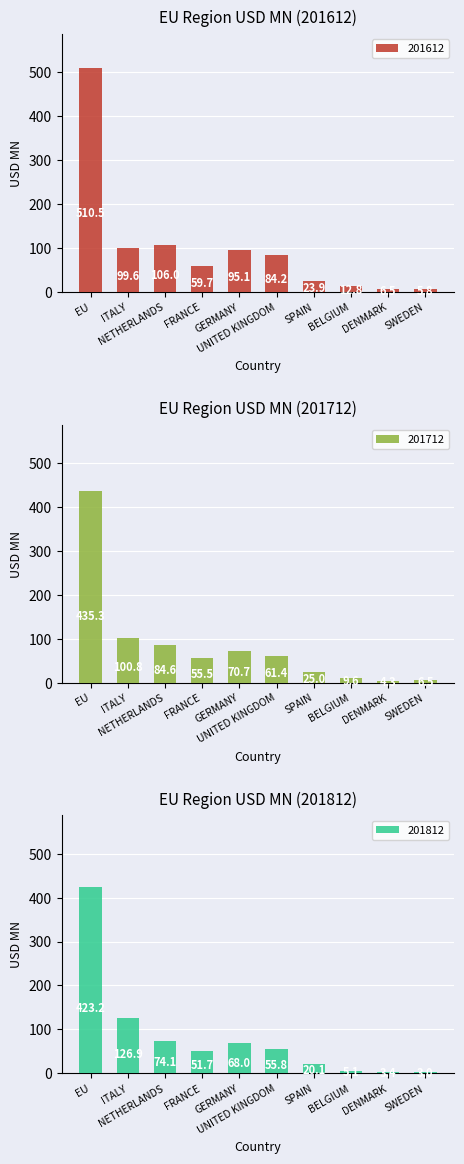

List the series in order of their peak value, lowest first.

201812, 201712, 201612